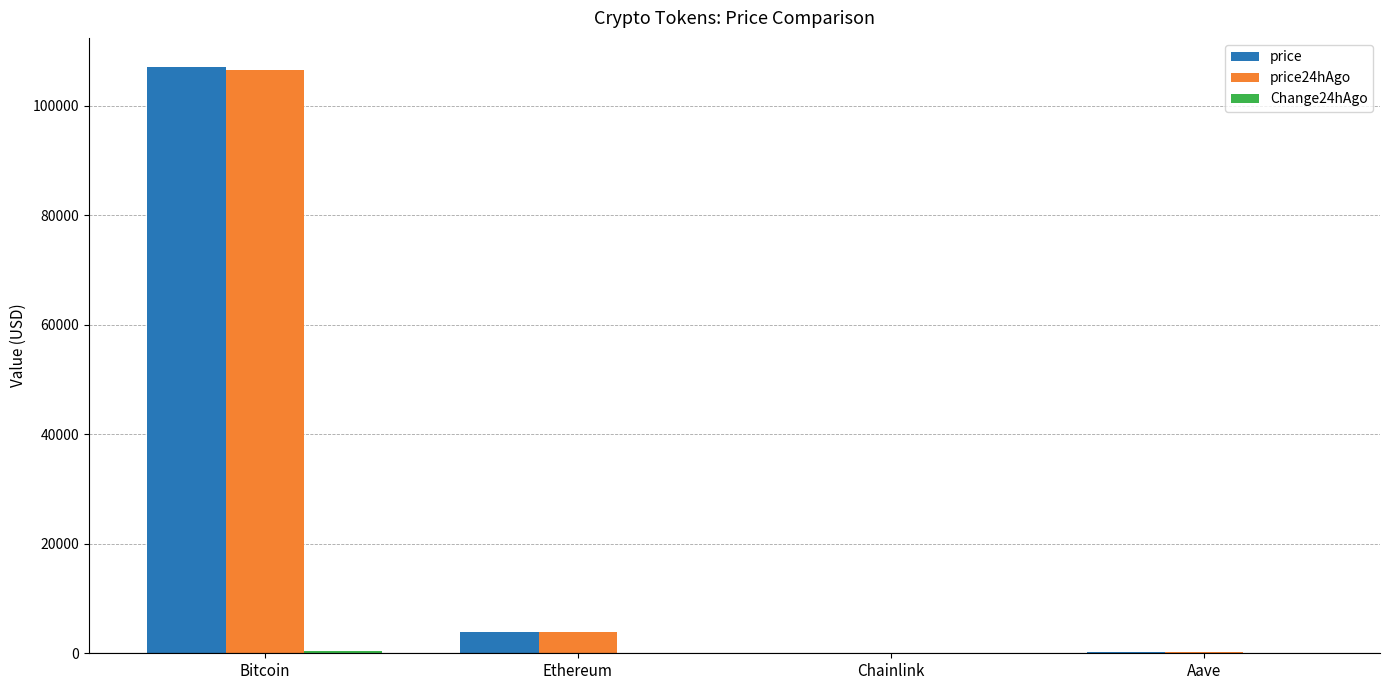

The value of price at Bitcoin is 107090.0. True or false?

True